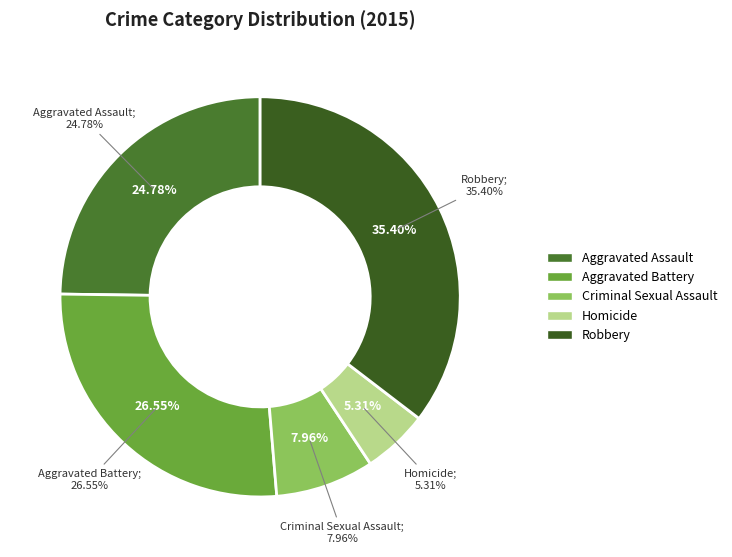

What percentage is the Criminal Sexual Assault slice, to the nearest percent?

8%